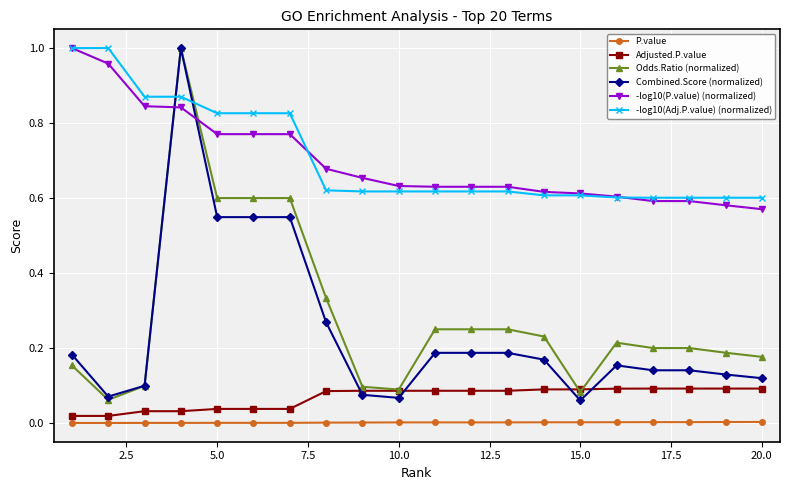

How many intersections are there between Combined.Score (normalized) and -log10(P.value) (normalized)?

2